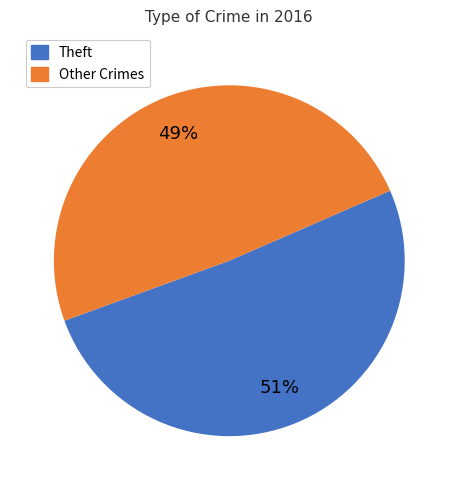

To the nearest percent, what is the average slice percentage?

50%